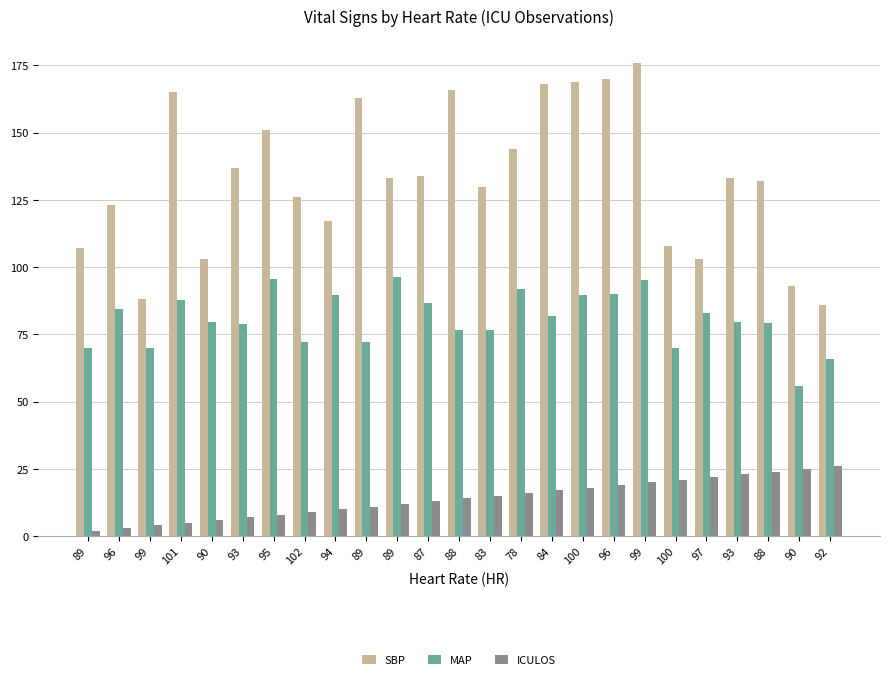

List the labels in order of SBP value, largest first.

99, 96, 100, 84, 88, 101, 89, 95, 78, 93, 87, 89, 93, 88, 83, 102, 96, 94, 100, 89, 90, 97, 90, 99, 92